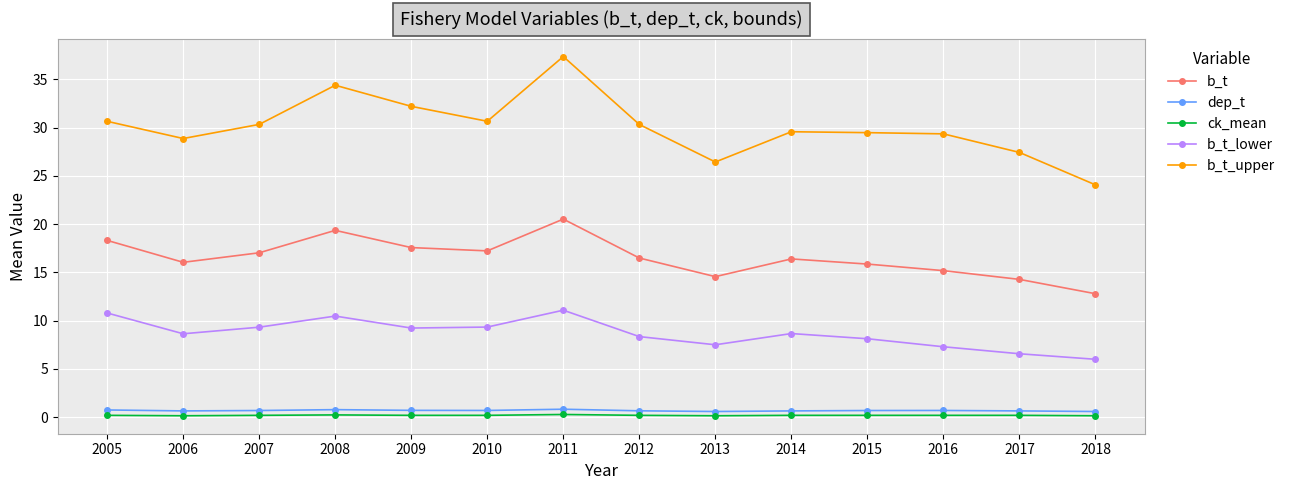

Which series has the widest spread of values?

b_t_upper